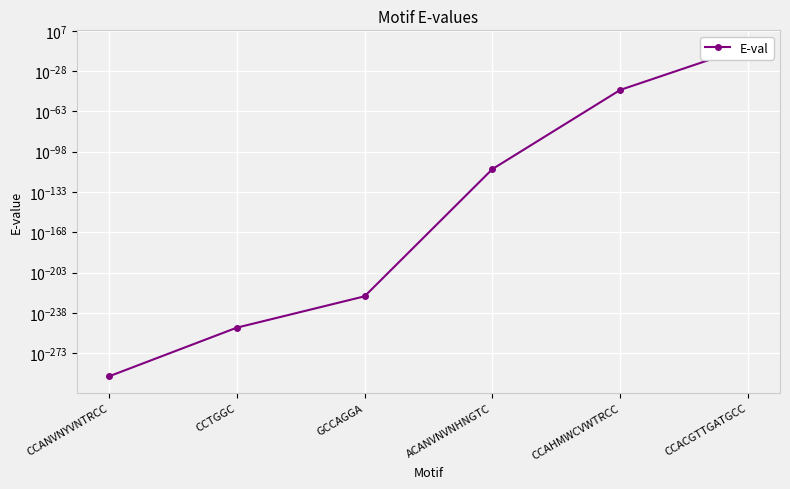

The value at CCANVNYVNTRCC is 0.0. True or false?

False